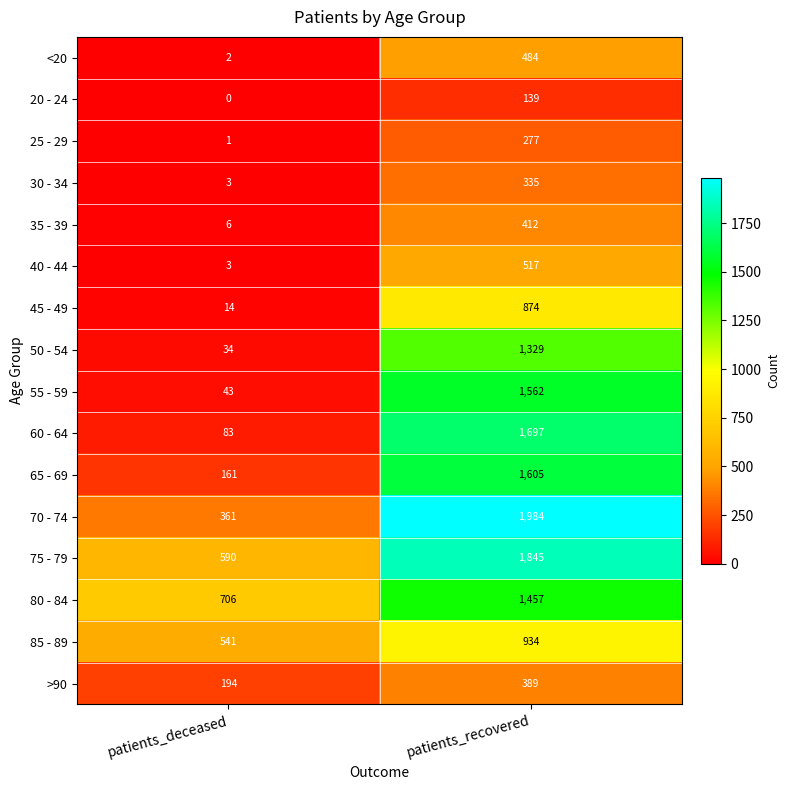

List the labels in order of 20 - 24 value, smallest first.

patients_deceased, patients_recovered